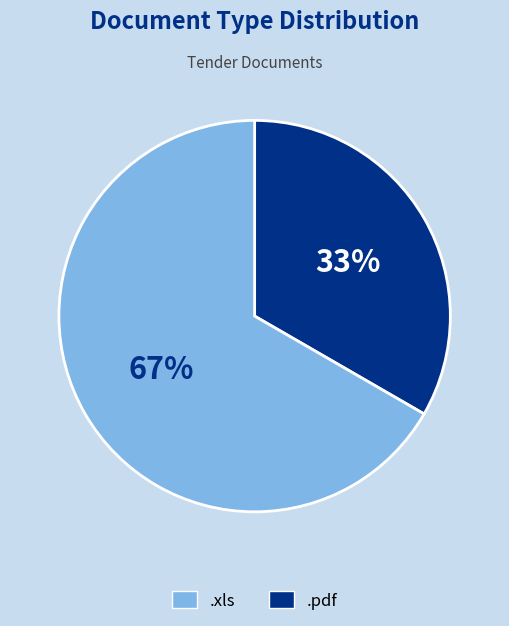

Count the number of slices in the pie.

2